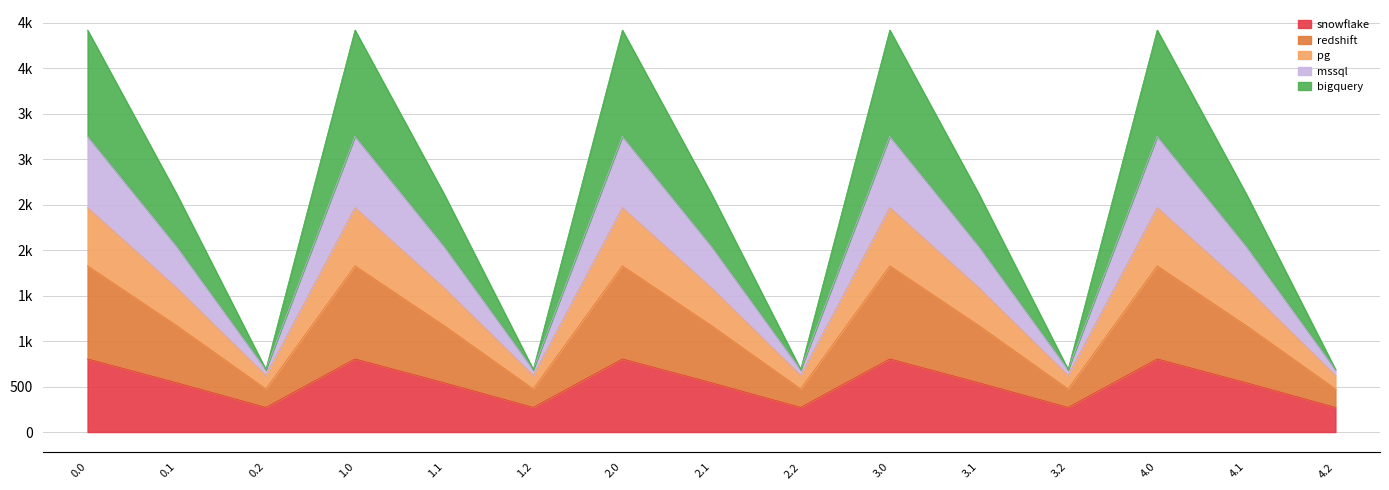

How many categories are shown in the chart?

15